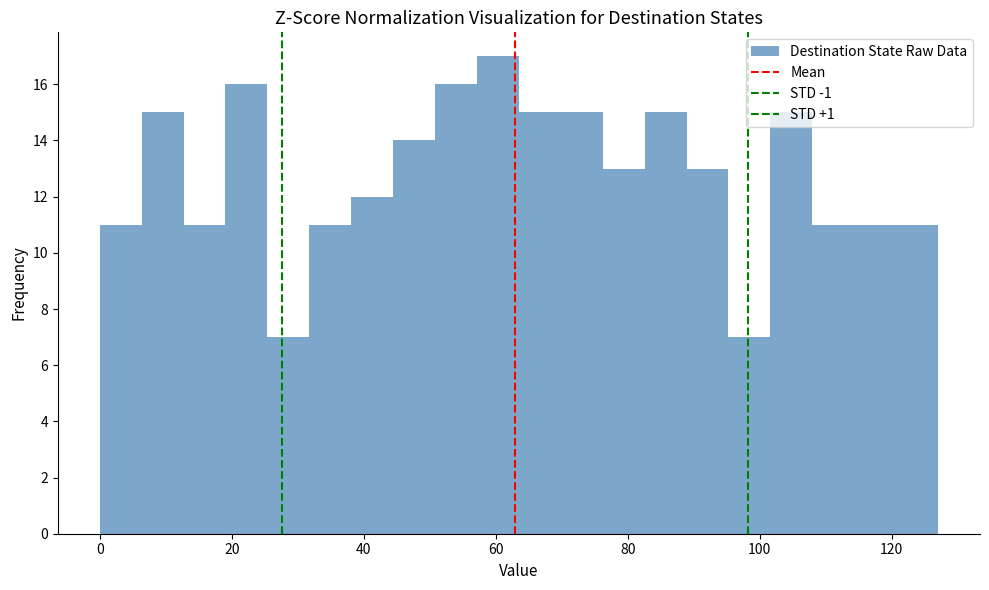

Around what value on the x-axis is the tallest bar? Give the approximate position of its centre, as read against the axis.

60